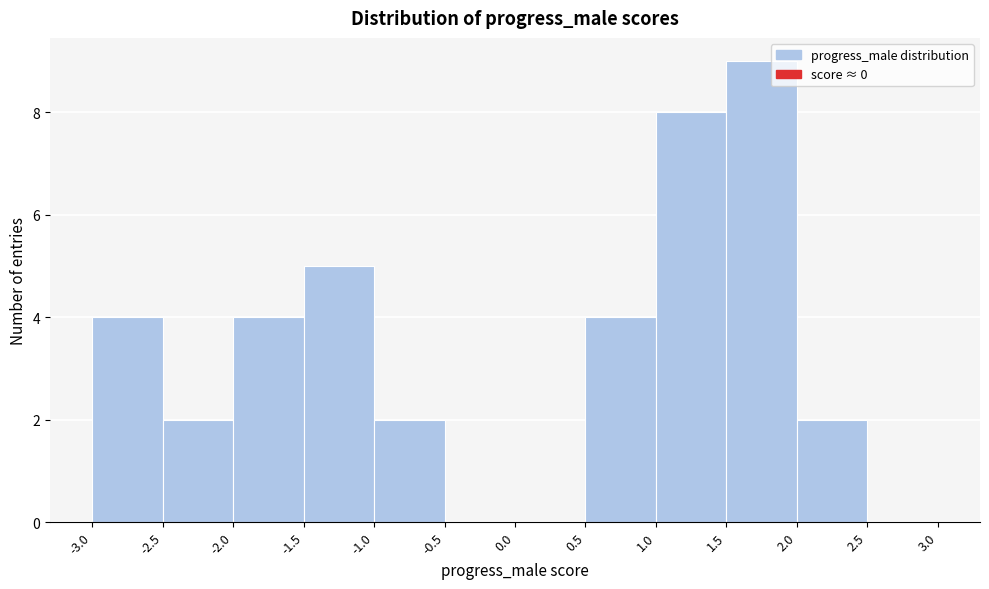

Which range on the x-axis has the tallest bar?

1.5 to 2.0